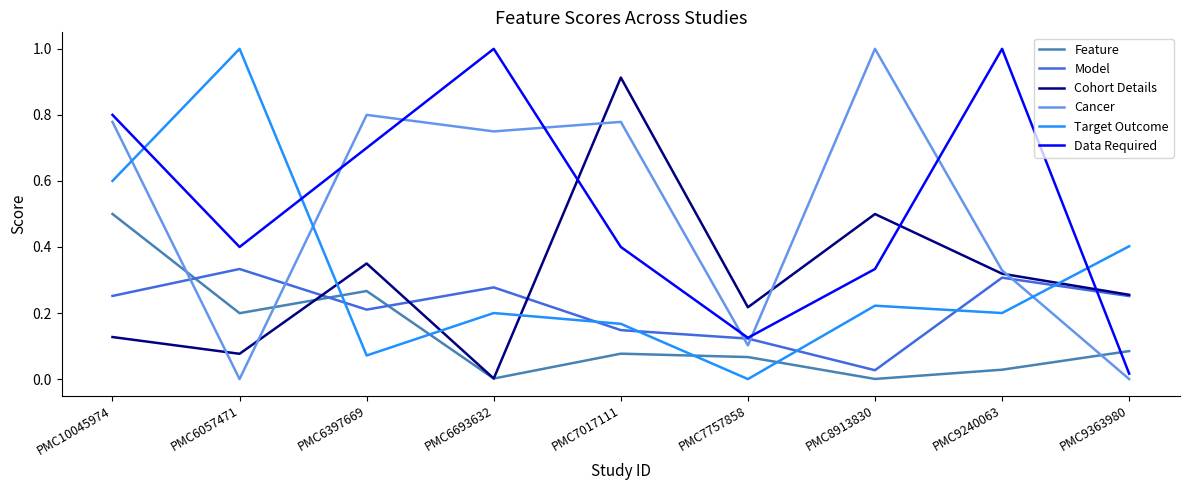

Does the chart have visible grid lines?

No